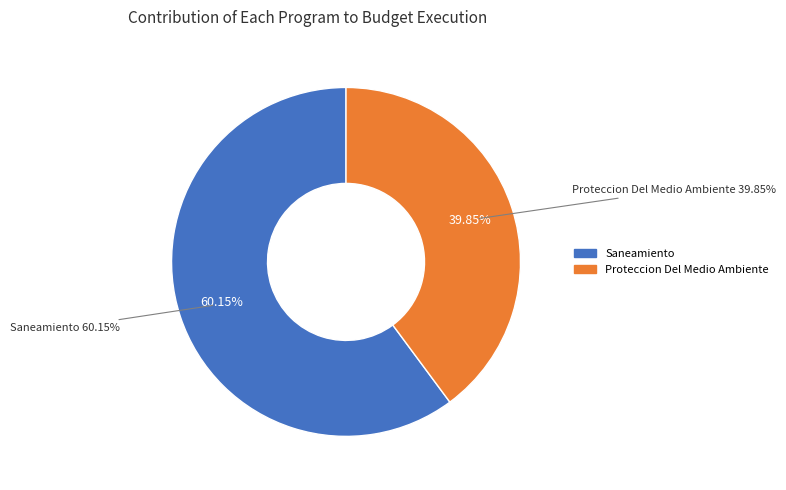

How many slices are in this pie chart?

2